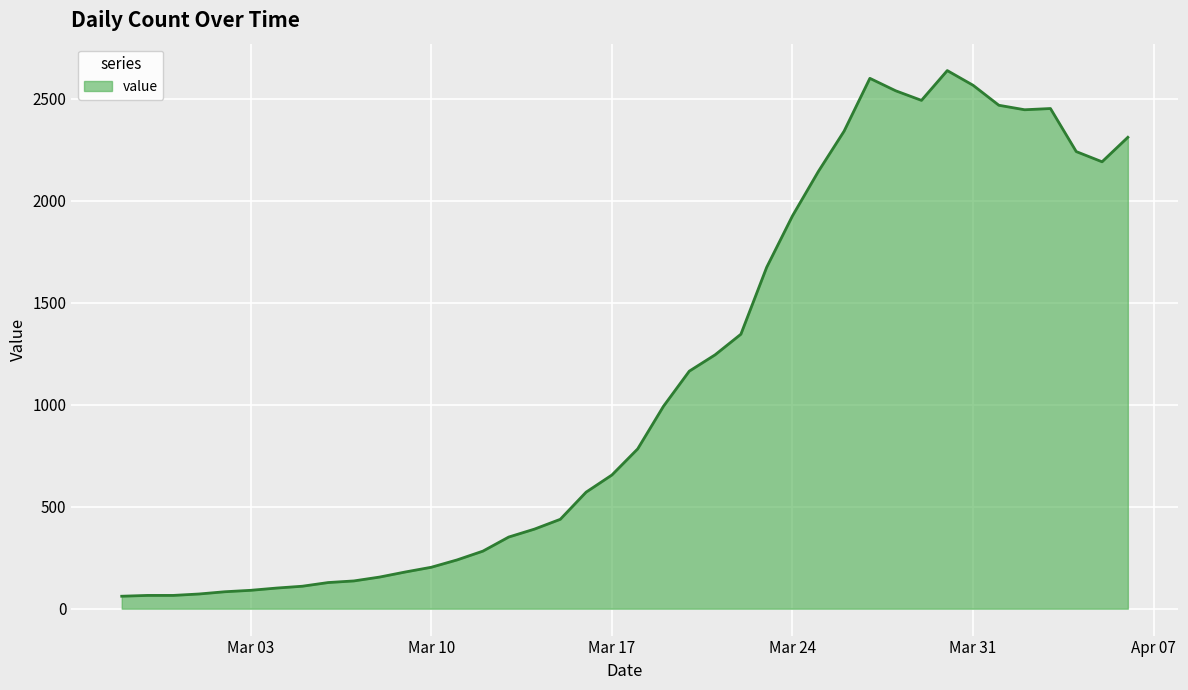

What is the minimum value shown in the chart?

61